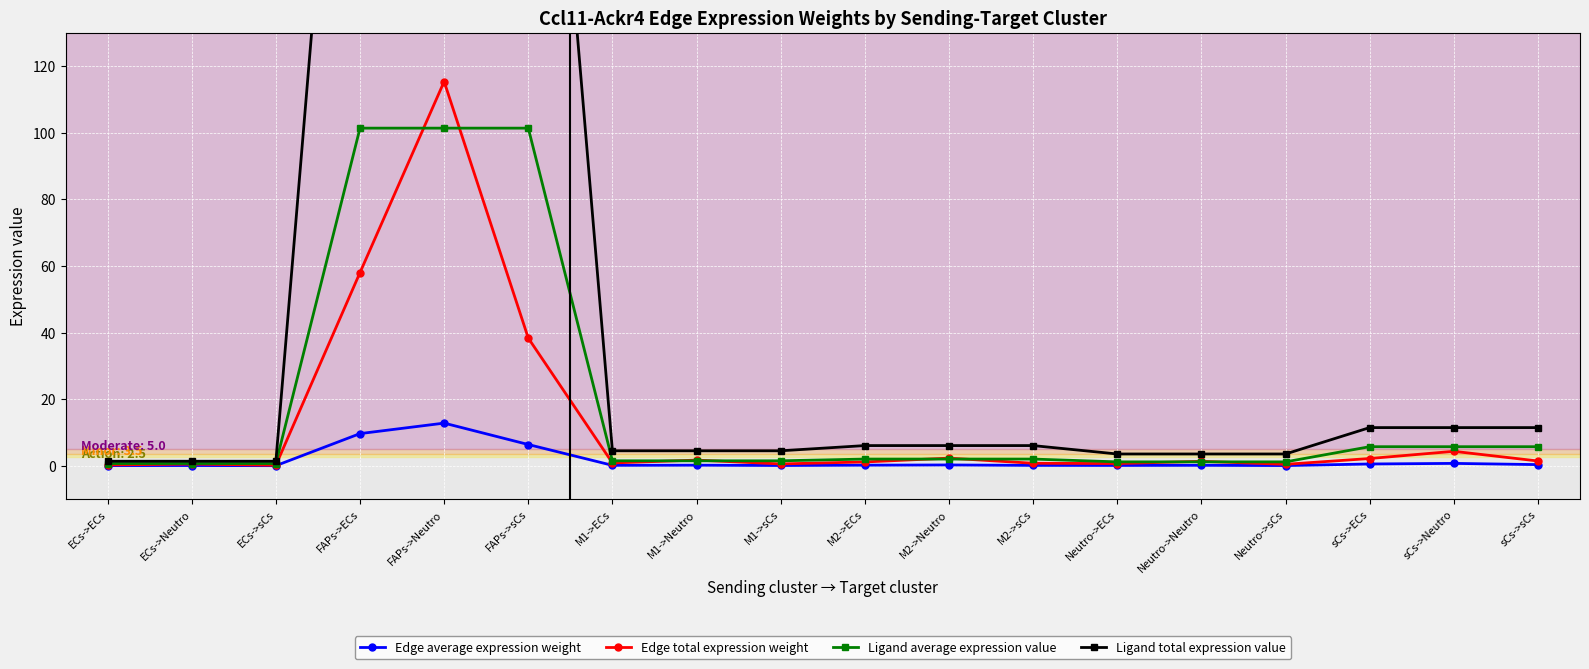

How many interior local peaks does the Edge total expression weight series have?

6